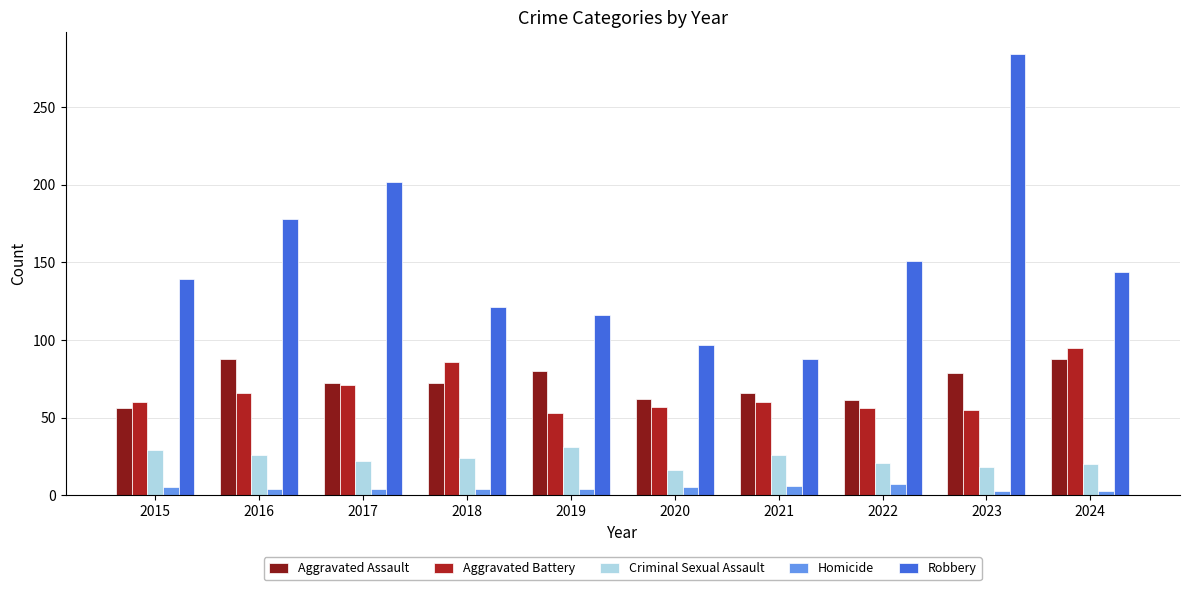

Which series changed the most between 2018 and 2019?

Aggravated Battery